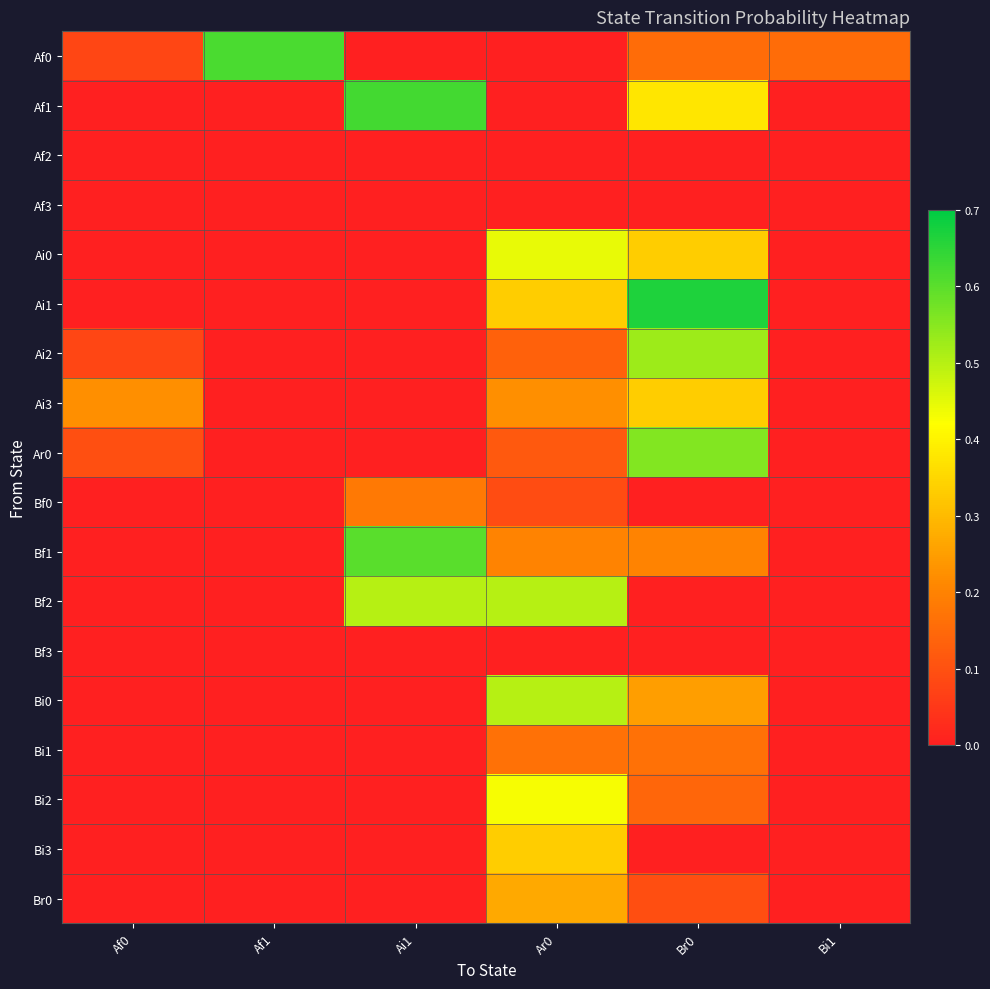

How many distinct data groups are displayed?

18